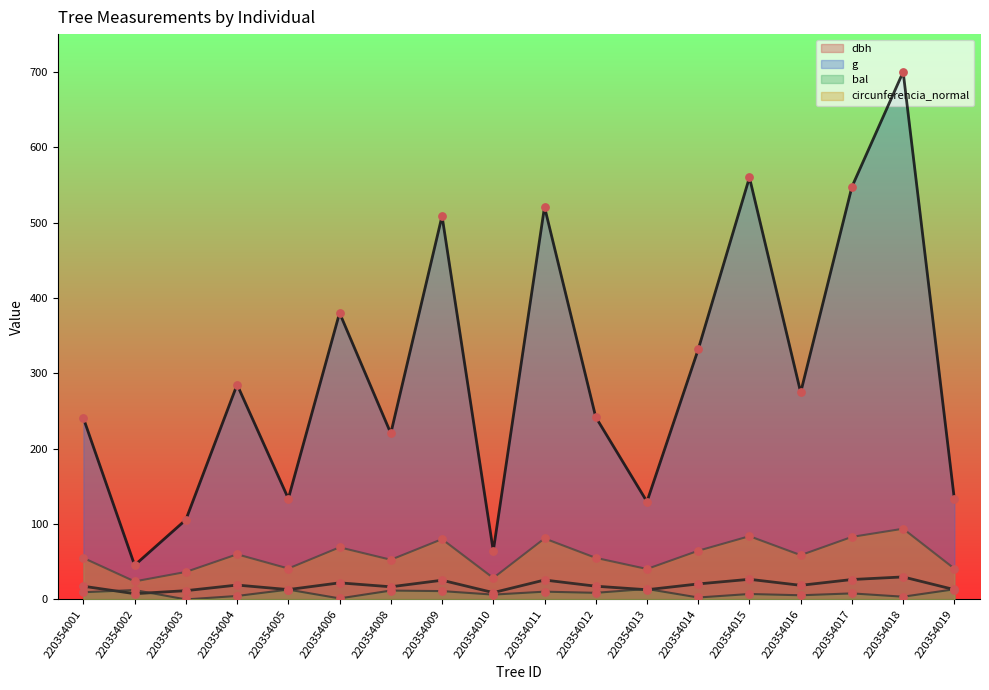

What are all the series names shown in the legend?

dbh, g, bal, circunferencia_normal